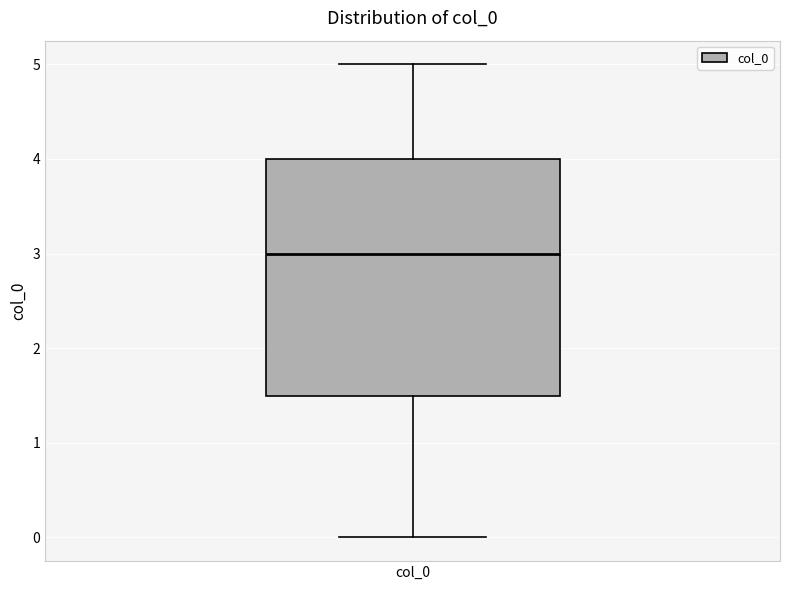

Transcribe this box plot: give where the median line is, the range the box spans, and where the two whiskers end, as read against the y-axis. The values are not printed on the chart, so give them approximately, as read against the axis.

median 3.0, box 1.5 to 4.0, whiskers 0.0 to 5.0